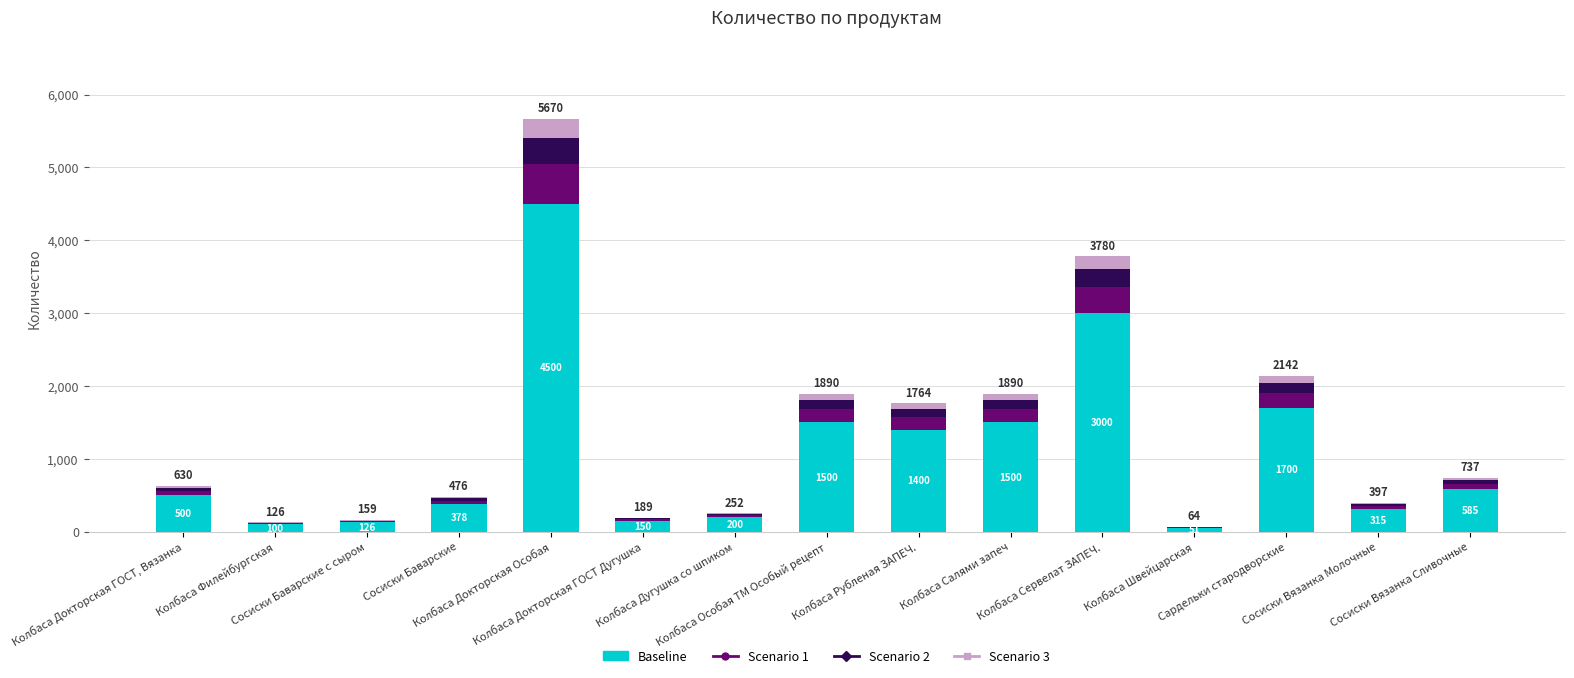

What is the highest value of the Baseline series?

4500.0